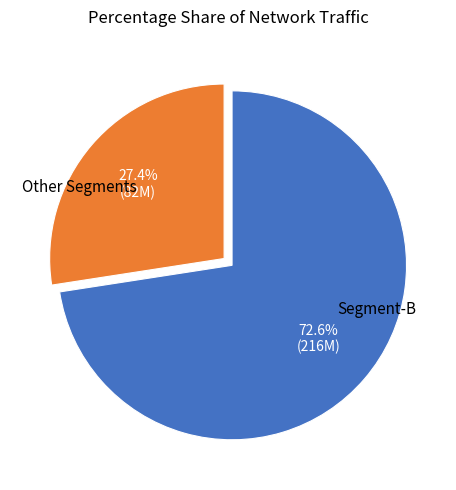

Does any single category account for the majority?

Yes